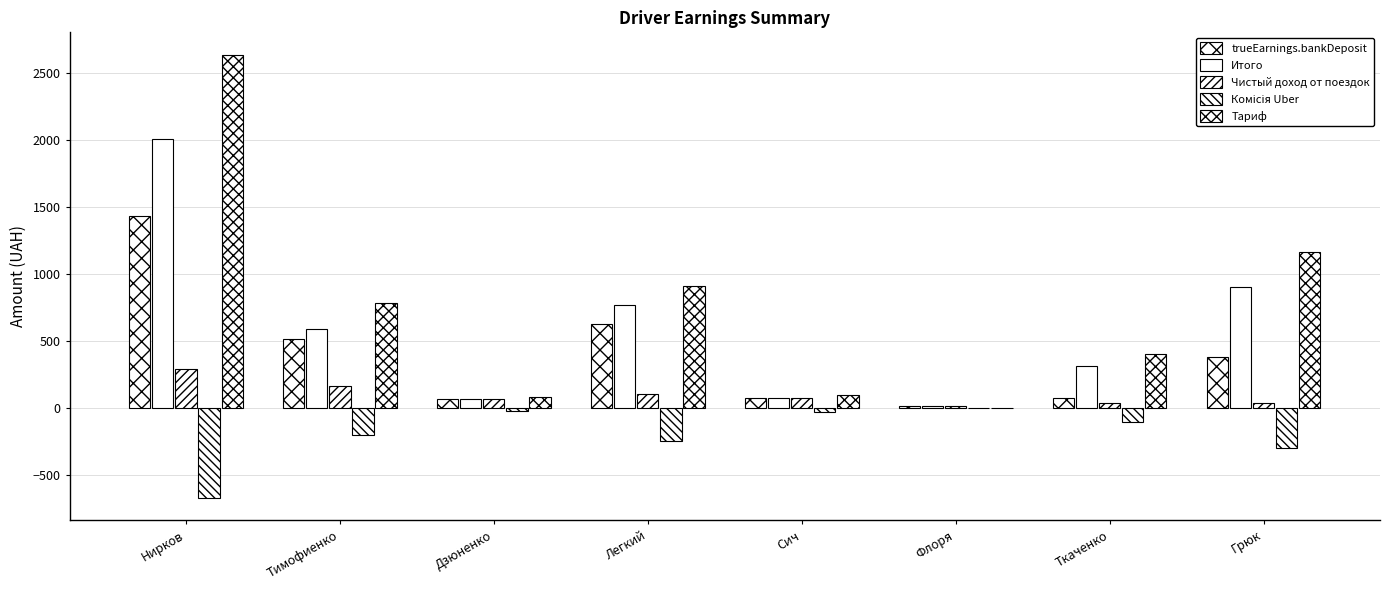

Reading left to right, list all the values displayed in this chart.

trueEarnings.bankDeposit: Нирков=1432.9	Тимофиенко=518.5	Дзюненко=65.3	Легкий=630.6	Сич=74.0	Флоря=20.0	Ткаченко=78.7	Грюк=385.7
Итого: Нирков=2009.0	Тимофиенко=591.2	Дзюненко=65.3	Легкий=768.9	Сич=74.0	Флоря=20.0	Ткаченко=316.0	Грюк=902.6
Чистый доход от поездок: Нирков=291.2	Тимофиенко=169.5	Дзюненко=65.3	Легкий=103.7	Сич=74.0	Флоря=20.0	Ткаченко=38.4	Грюк=41.2
Комісія Uber: Нирков=-669.6	Тимофиенко=-197.1	Дзюненко=-21.8	Легкий=-244.6	Сич=-24.7	Флоря=0.0	Ткаченко=-105.3	Грюк=-297.5
Тариф: Нирков=2636.8	Тимофиенко=784.4	Дзюненко=87.1	Легкий=908.0	Сич=98.6	Флоря=0.0	Ткаченко=403.2	Грюк=1167.3